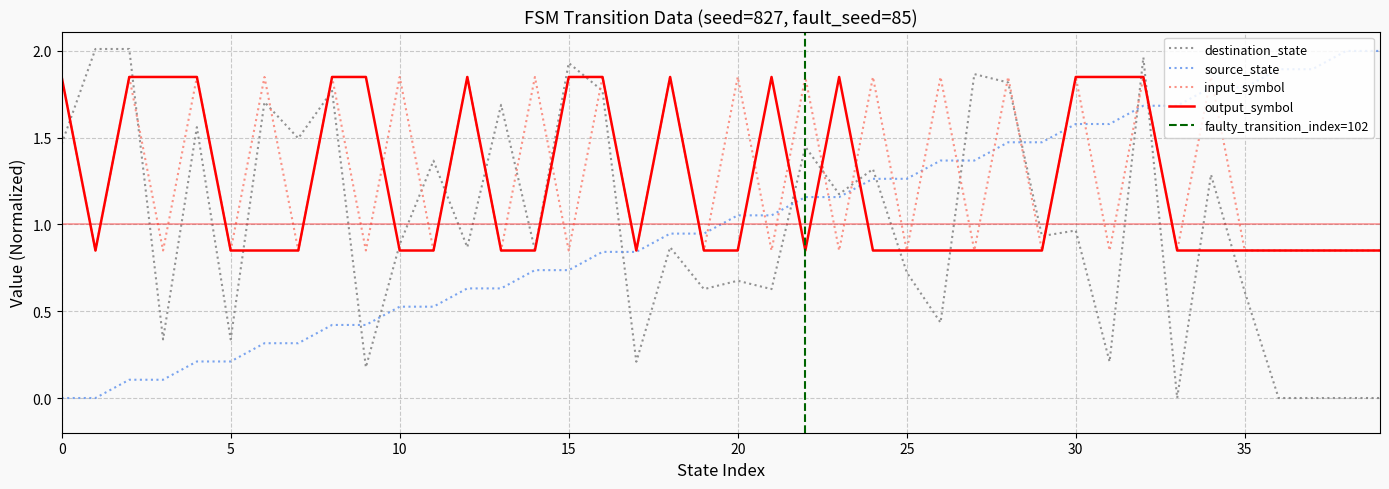

True or false: output_symbol has more than 2 points higher than both neighbors.

True